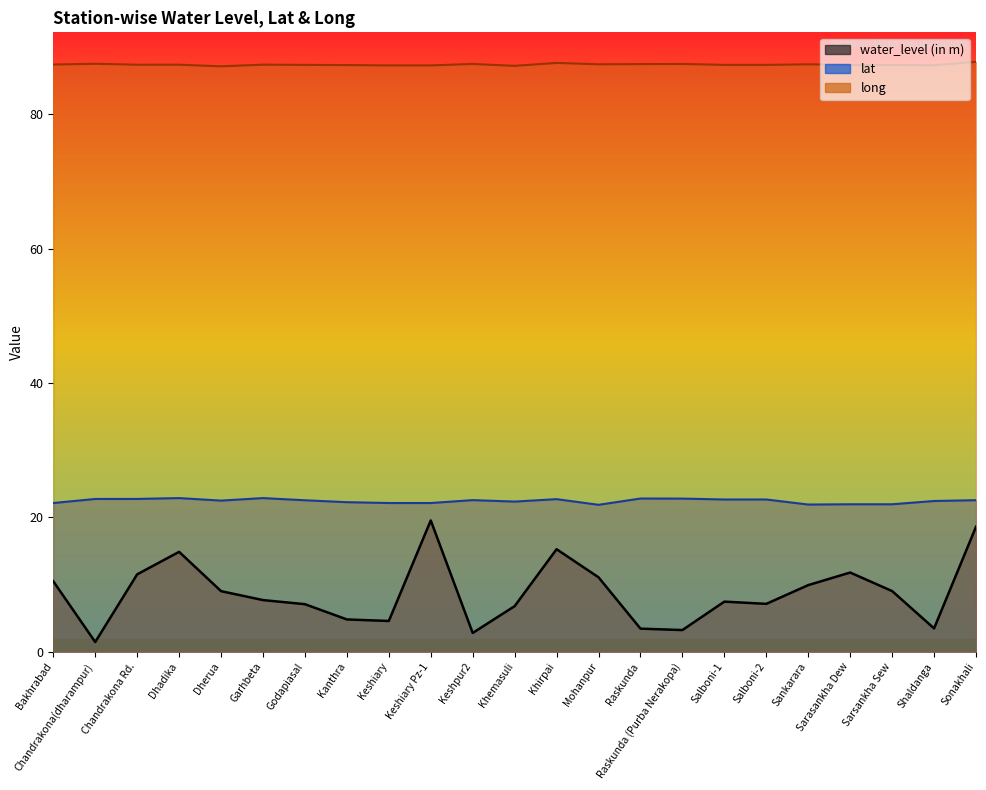

What is the label of the 8th point from the left?

Kanthra